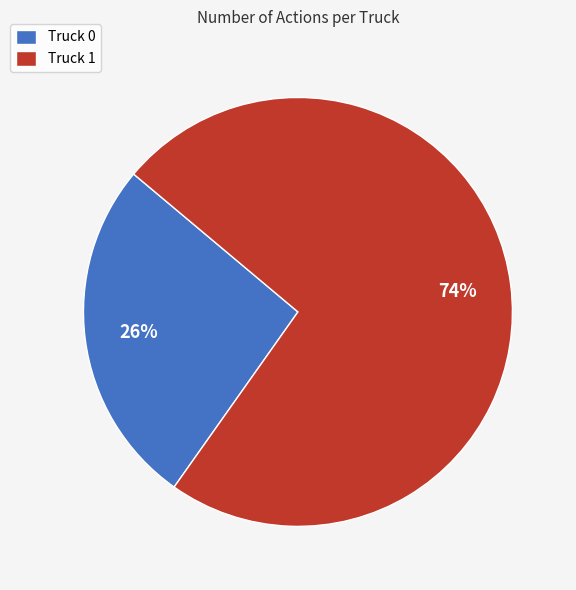

How many segments does this pie chart have?

2